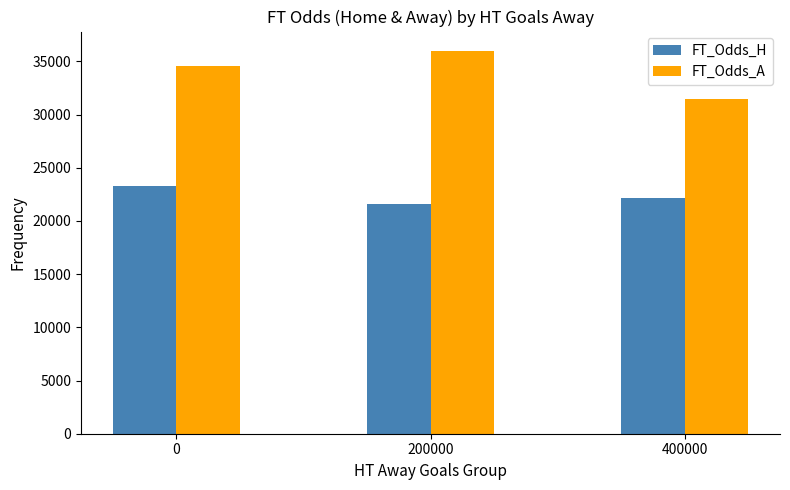

What is the average value of the FT_Odds_A series?

34032.3